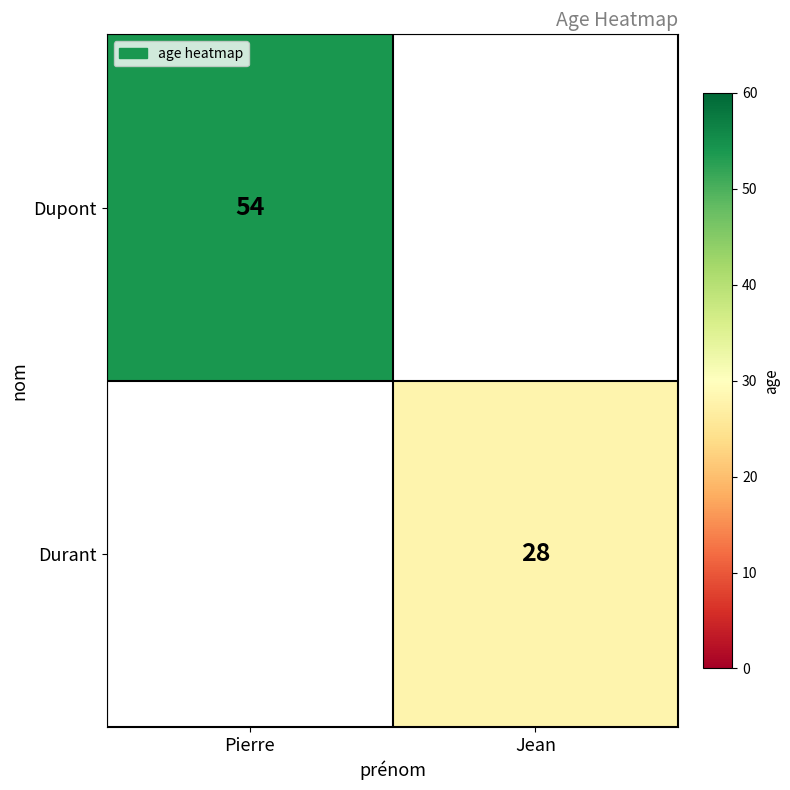

The value of Durant at Jean is 47. True or false?

False